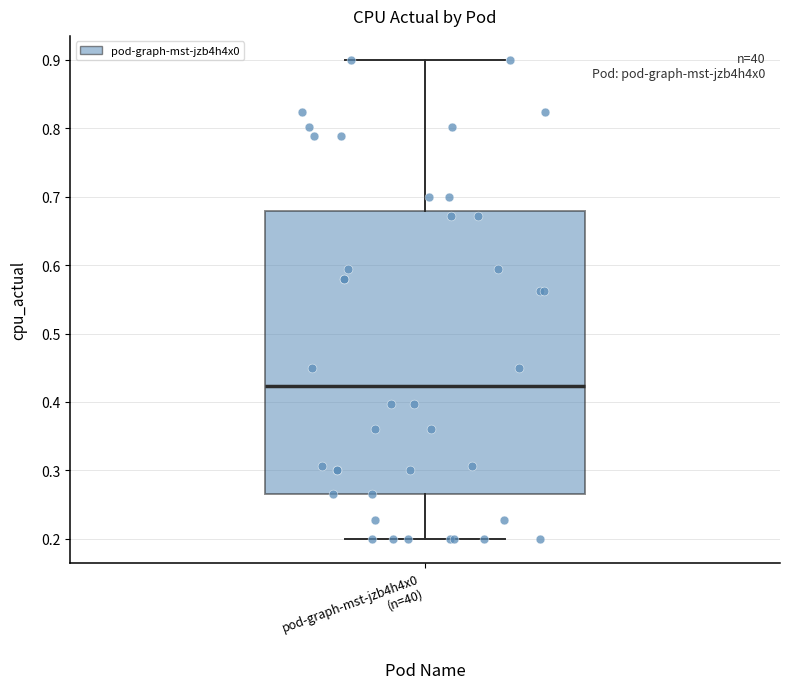

Read this box plot against the y-axis: the position of the median line, the range covered by the box, and the ends of both whiskers. The values are not printed on the chart, so give them approximately, as read against the axis.

median 0.42, box 0.27 to 0.68, whiskers 0.20 to 0.90